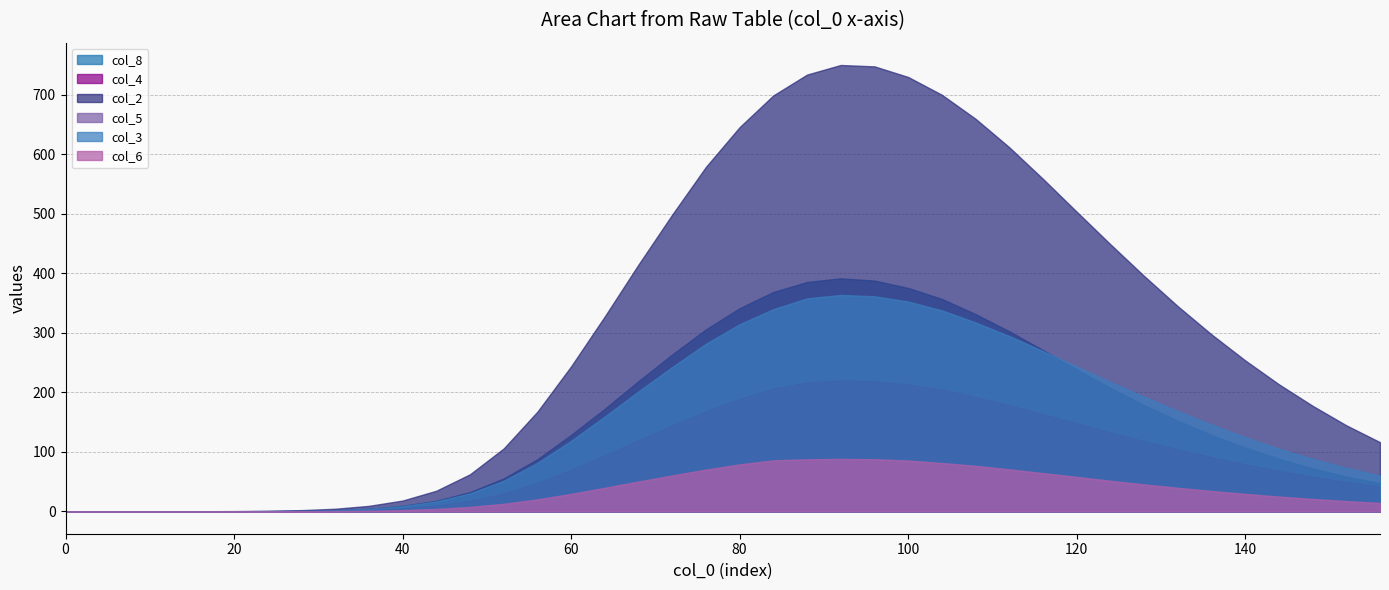

True or false: col_8 has a value of 195.4 at 70.

True